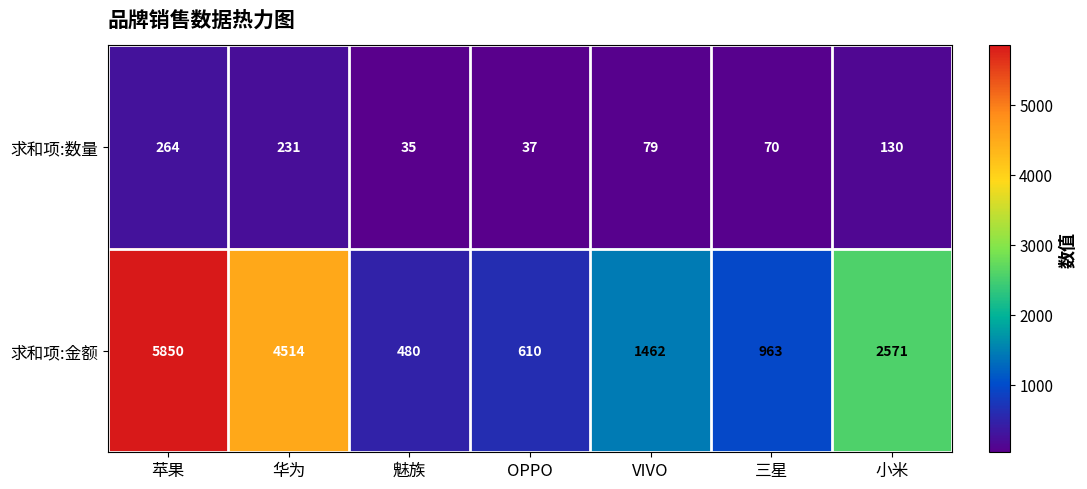

Which series has the largest total across all categories?

求和项:金额